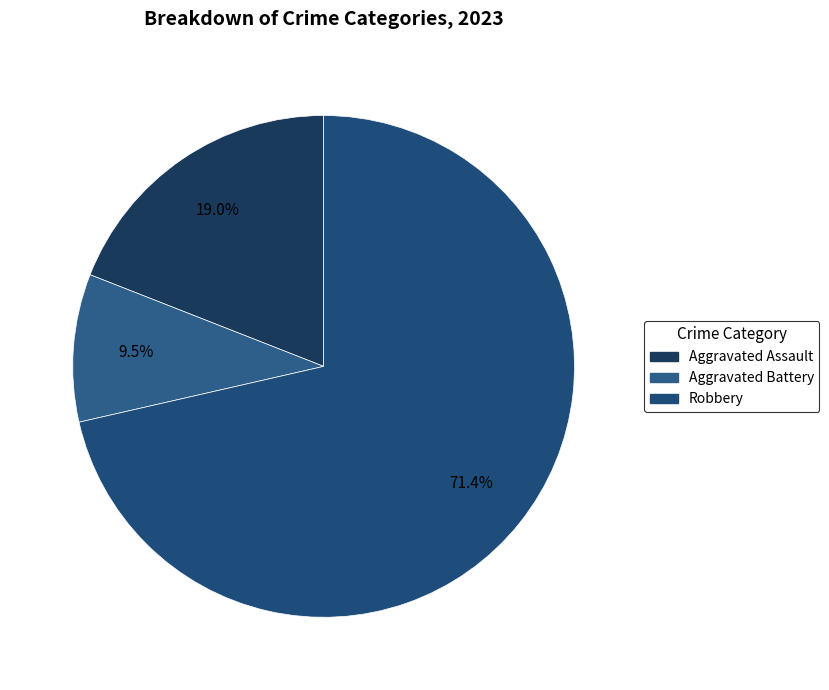

How many slices are in this pie chart?

3